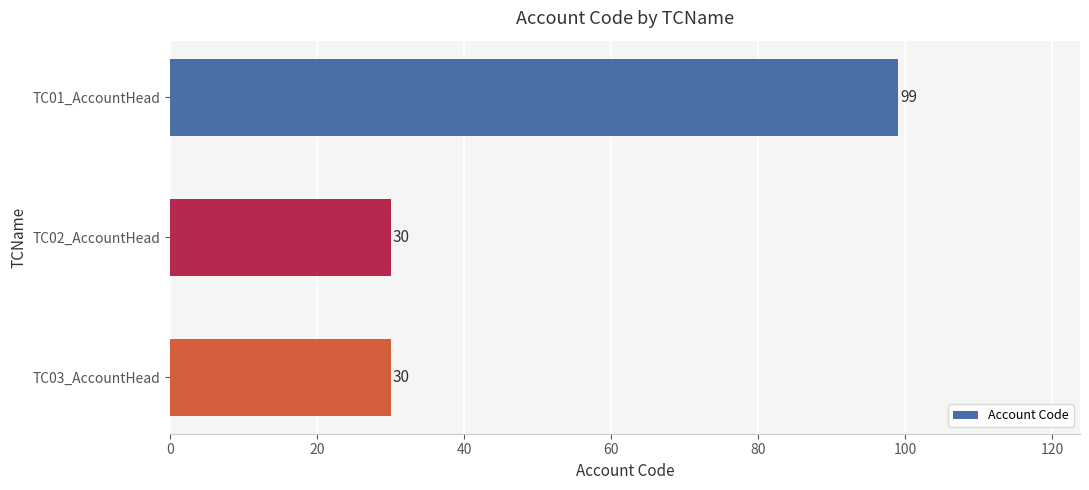

What is the change in value from TC01_AccountHead to TC02_AccountHead?

-69